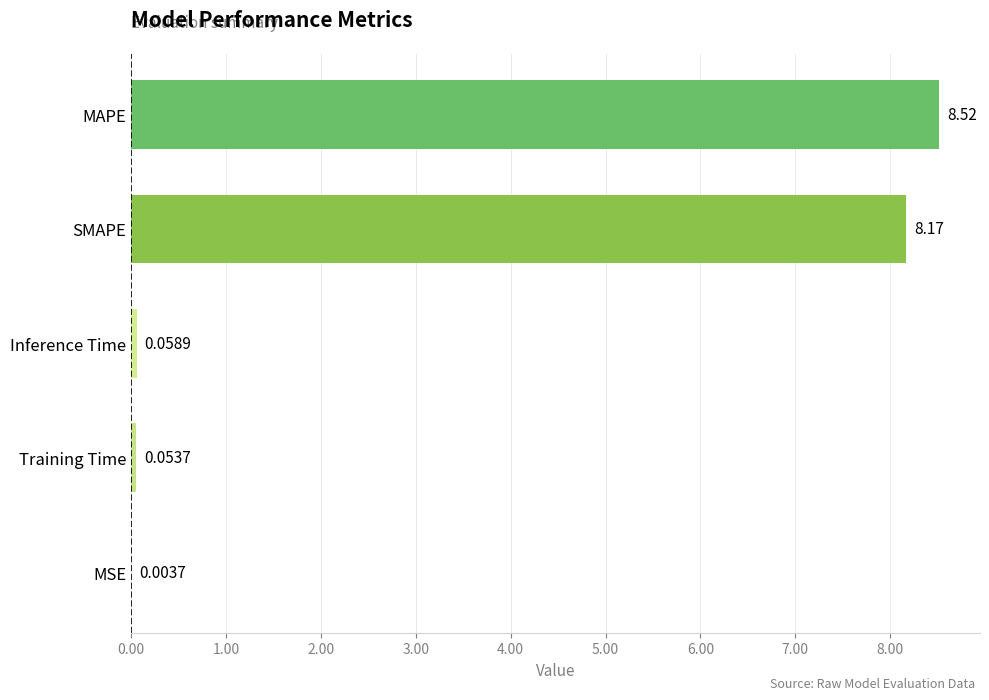

Does the chart contain stacked bars?

No